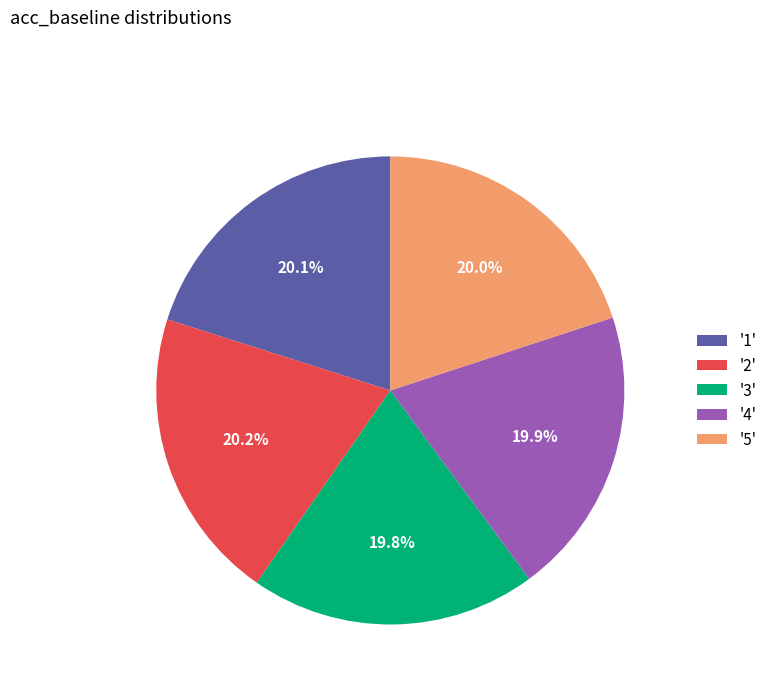

Is there any slice that represents more than half of the pie?

No